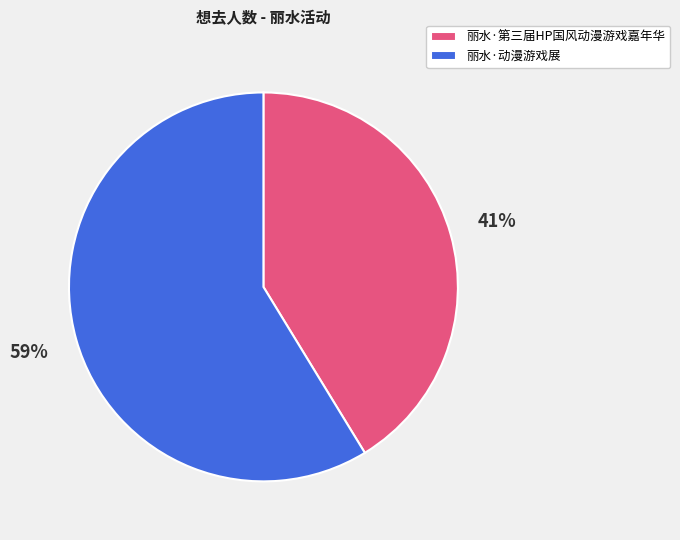

How many slices are in this pie chart?

2